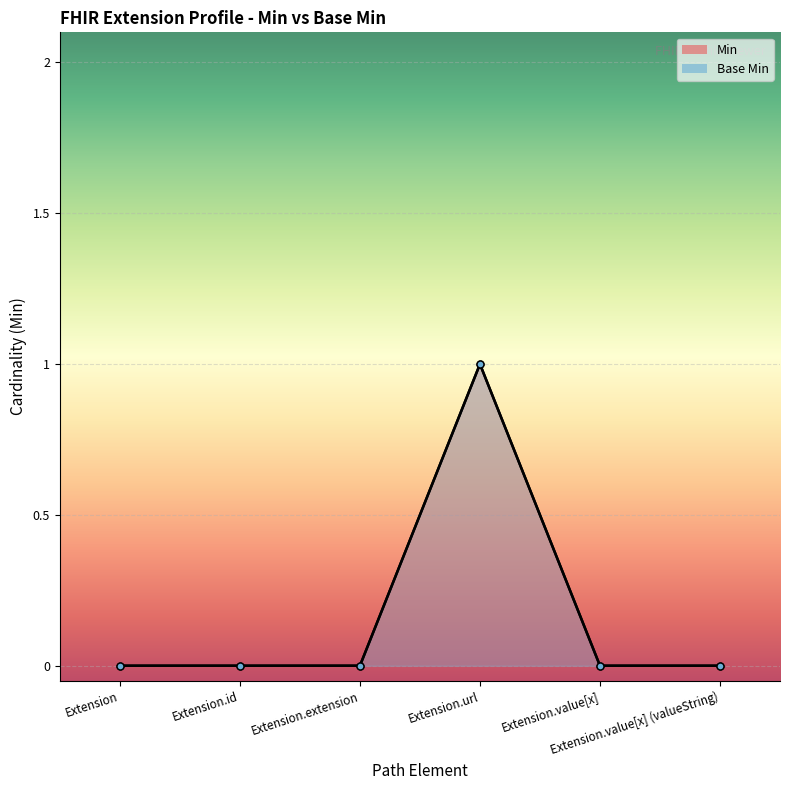

Which series changed the most between Extension and Extension.value[x] (valueString)?

Min